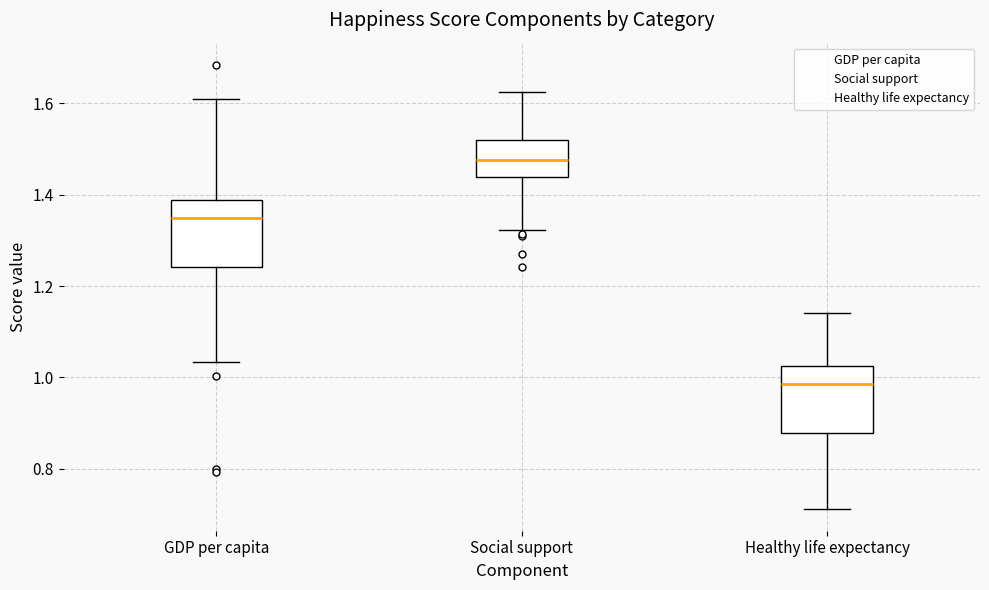

Reading left to right, transcribe this box plot: for each box, give where its median line is, the range the box spans, and where its two whiskers end, as read against the y-axis. The values are not printed on the chart, so give them approximately, as read against the axis.

GDP per capita: median 1.34, box 1.24 to 1.38, whiskers 1.04 to 1.60
Social support: median 1.48, box 1.44 to 1.52, whiskers 1.32 to 1.62
Healthy life expectancy: median 0.98, box 0.88 to 1.02, whiskers 0.72 to 1.14